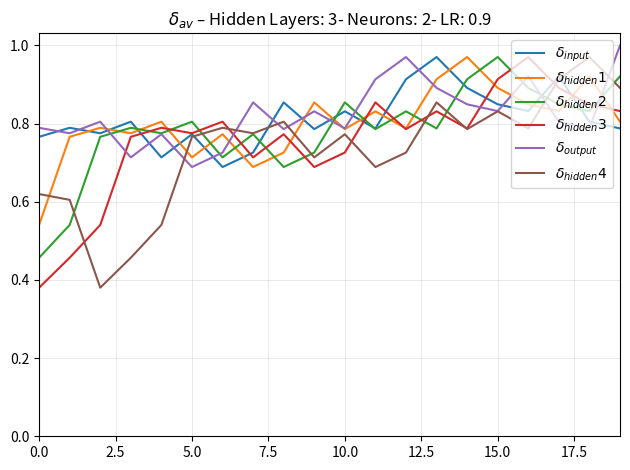

What is the label of the 8th point from the right?

12